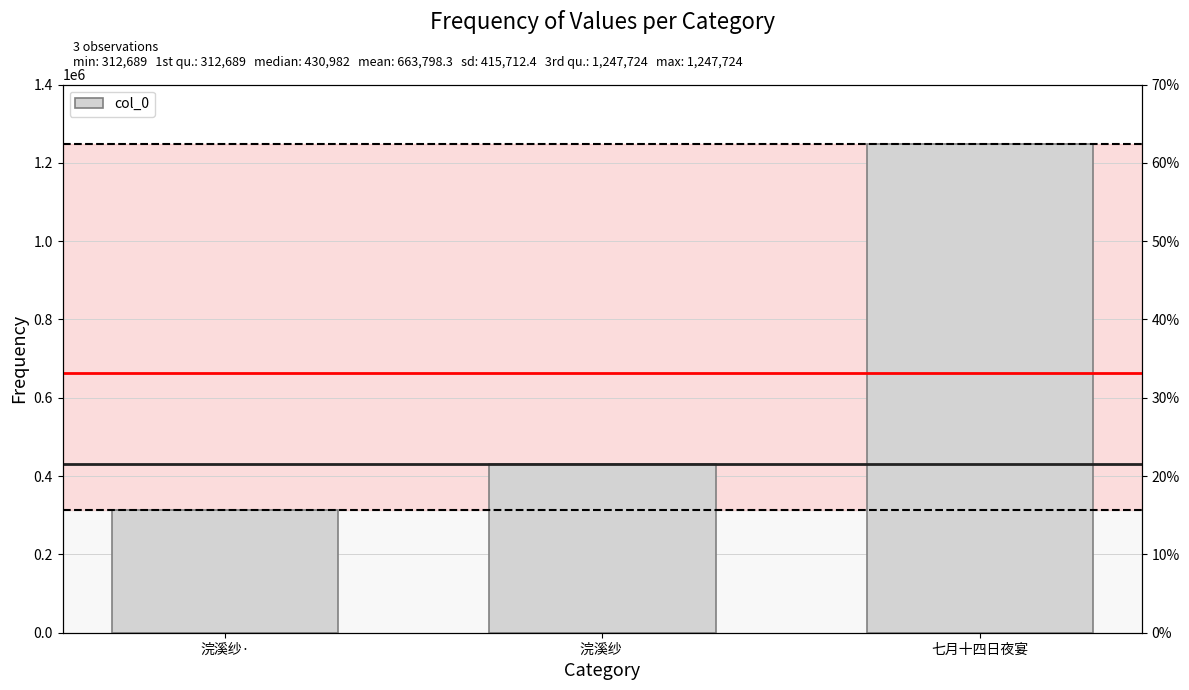

What is the ratio of the value at 七月十四日夜宴 to the value at 浣溪纱·?

4.0